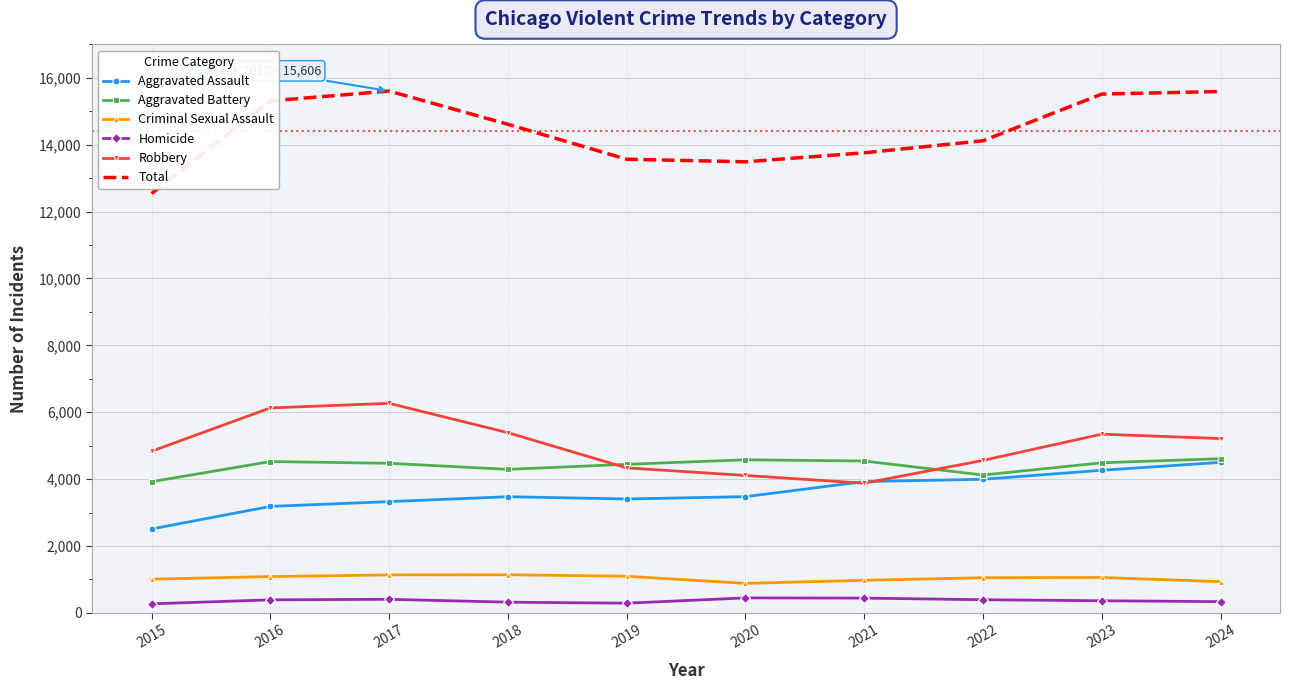

What is the lowest value of the Aggravated Battery series?

3921